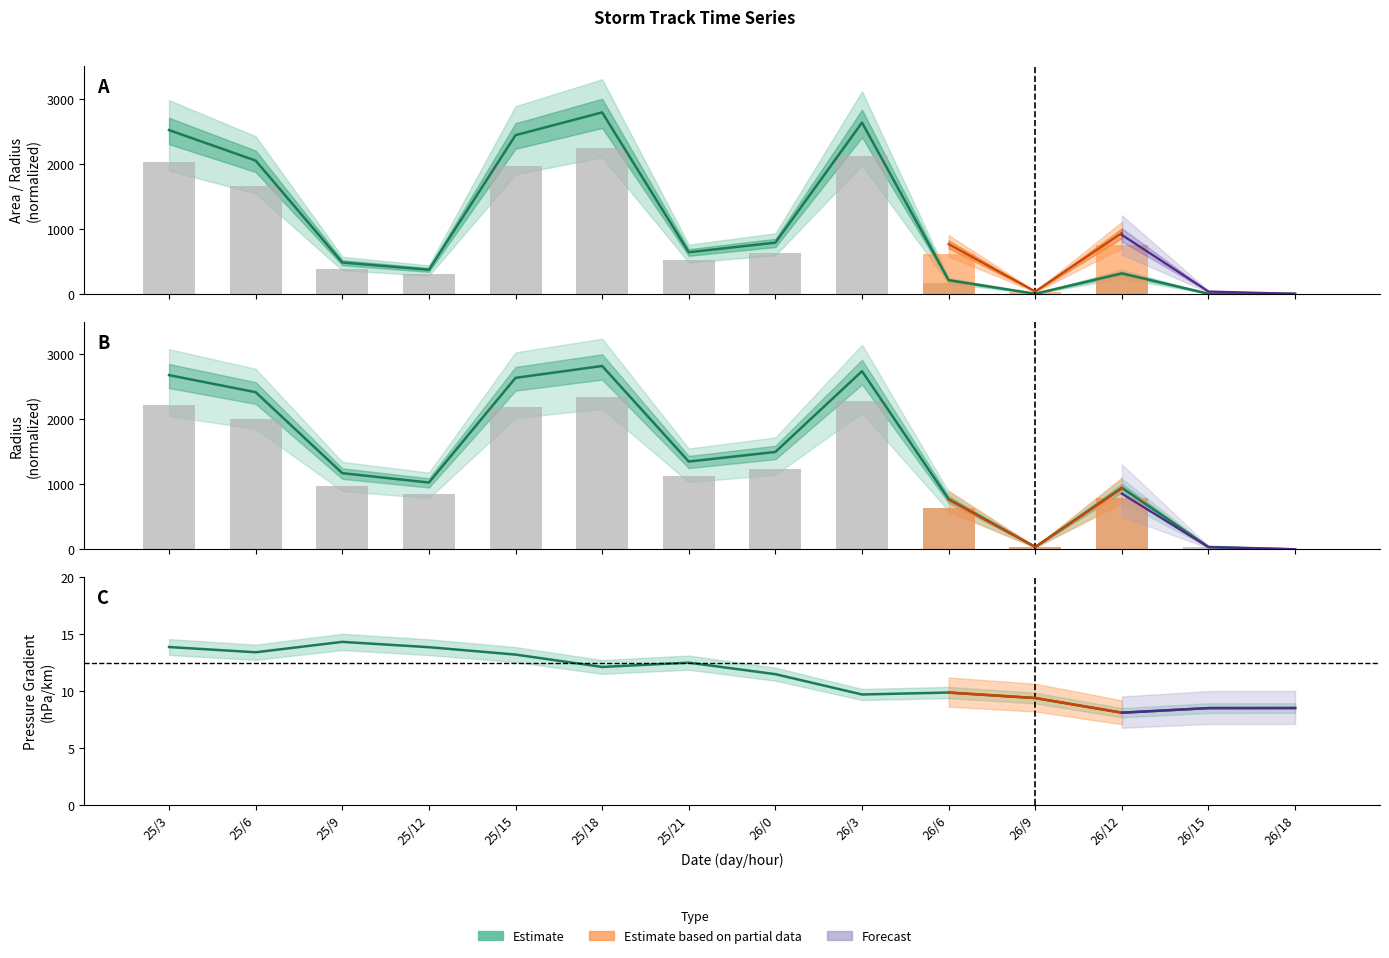

What is the label of the 14th bar from the right?

25/3